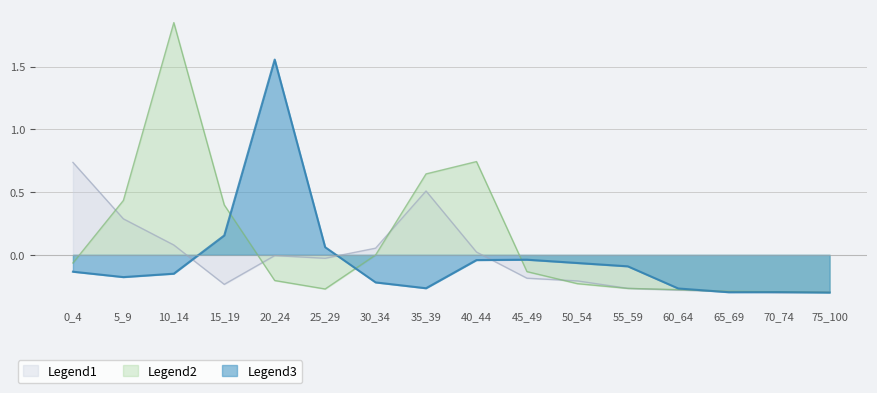

Is it true that 20_24 equals -0.1 at 70_74?

False